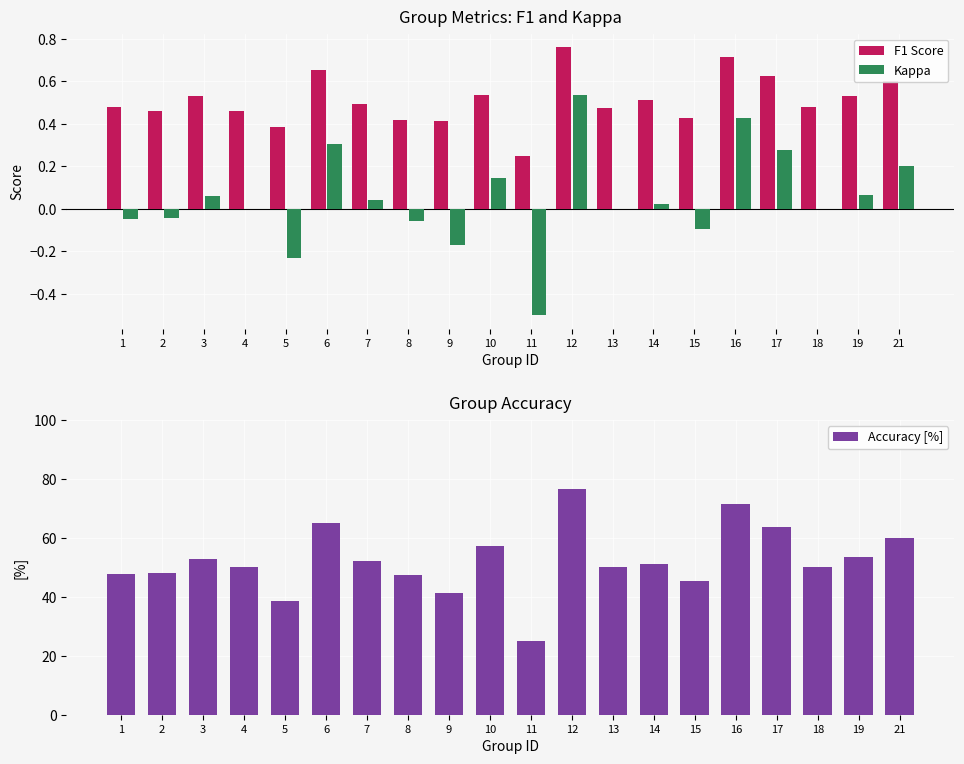

What is the sum of all Accuracy [%] values?

1046.5